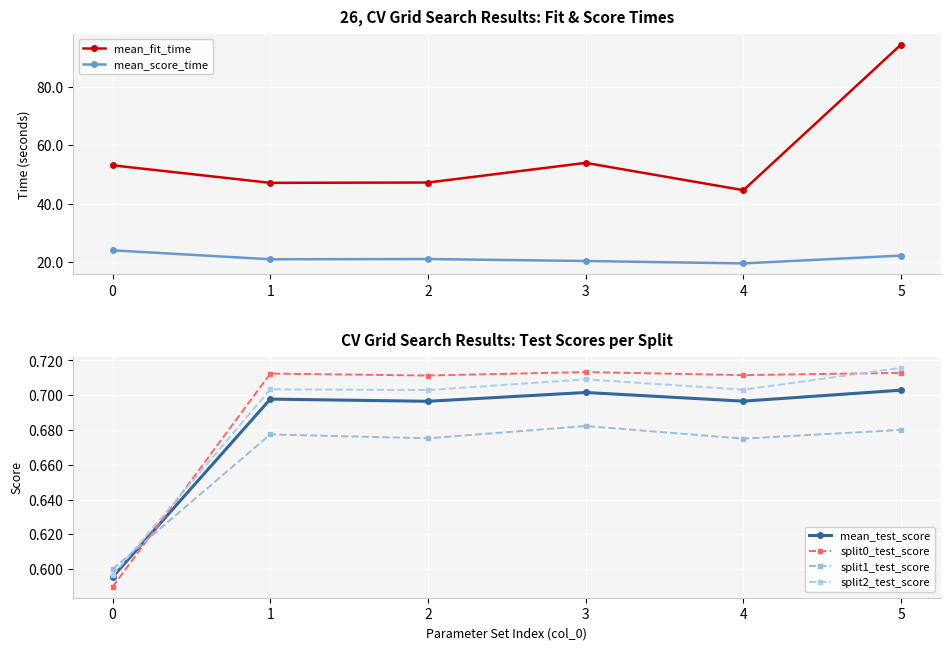

True or false: split2_test_score and mean_score_time intersect in this chart.

False